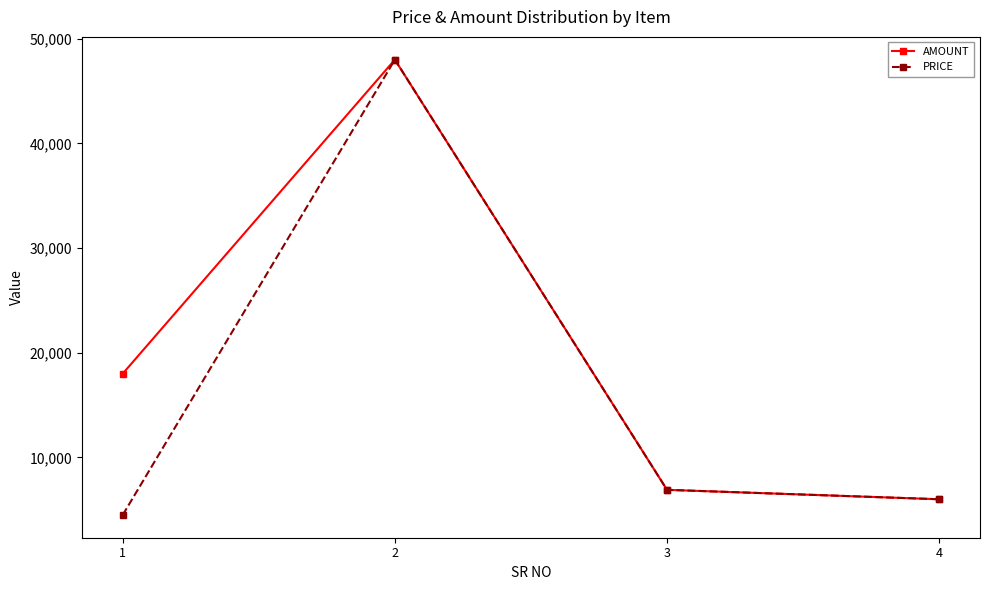

List the labels in order of PRICE value, largest first.

2, 3, 4, 1